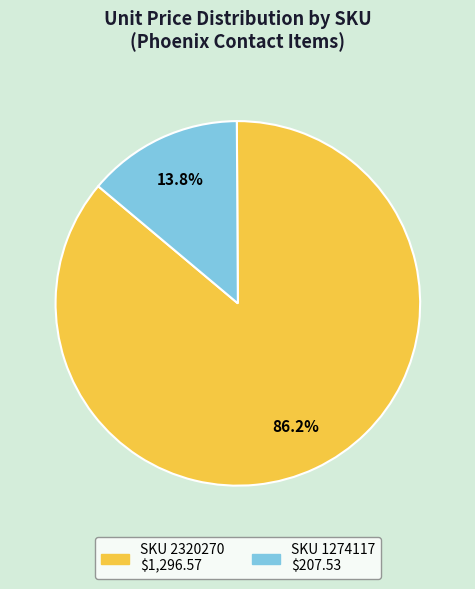

To the nearest percent, what is the difference between the largest and smallest slice percentages?

72%